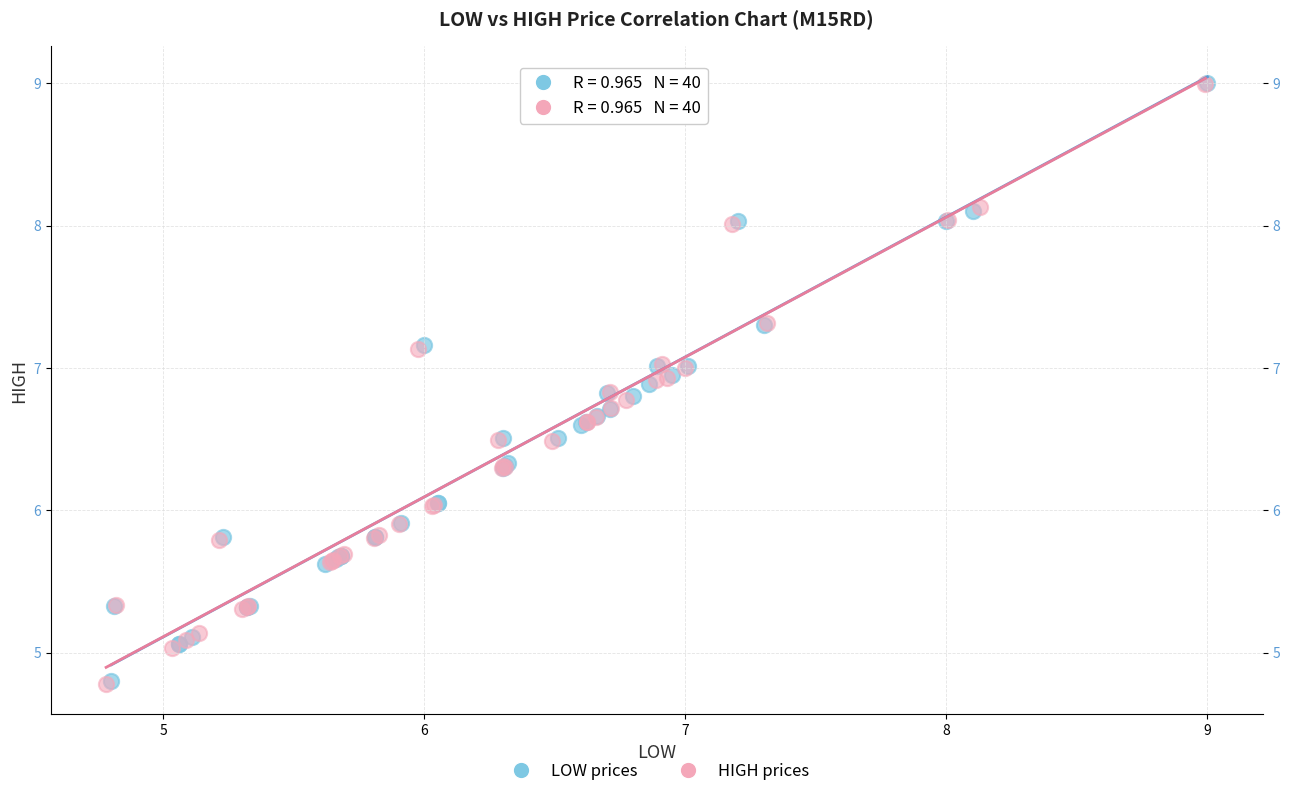

What are all the series names shown in the legend?

LOW prices, HIGH prices